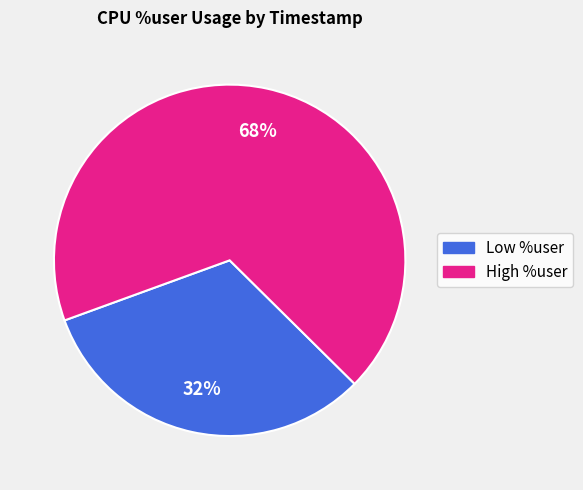

To the nearest percent, what is the average slice percentage?

50%